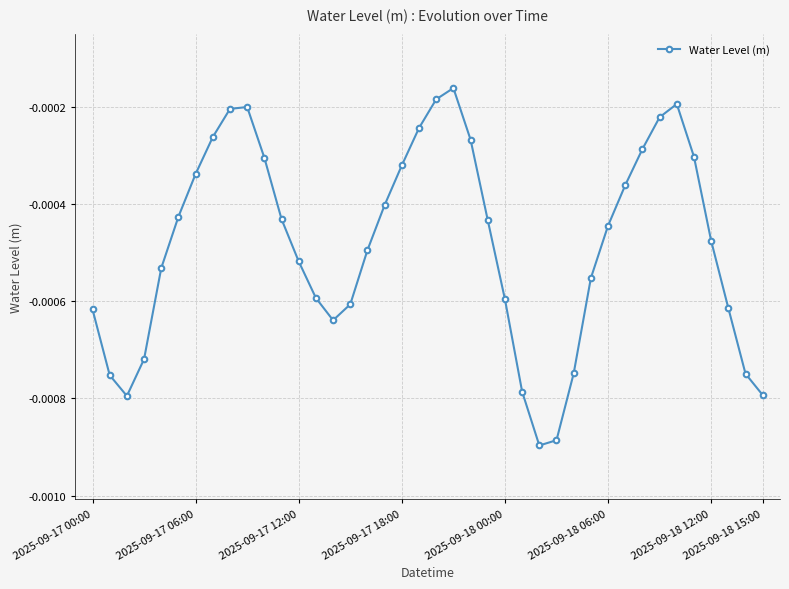

True or false: the data has more than 1 interior local peaks.

True